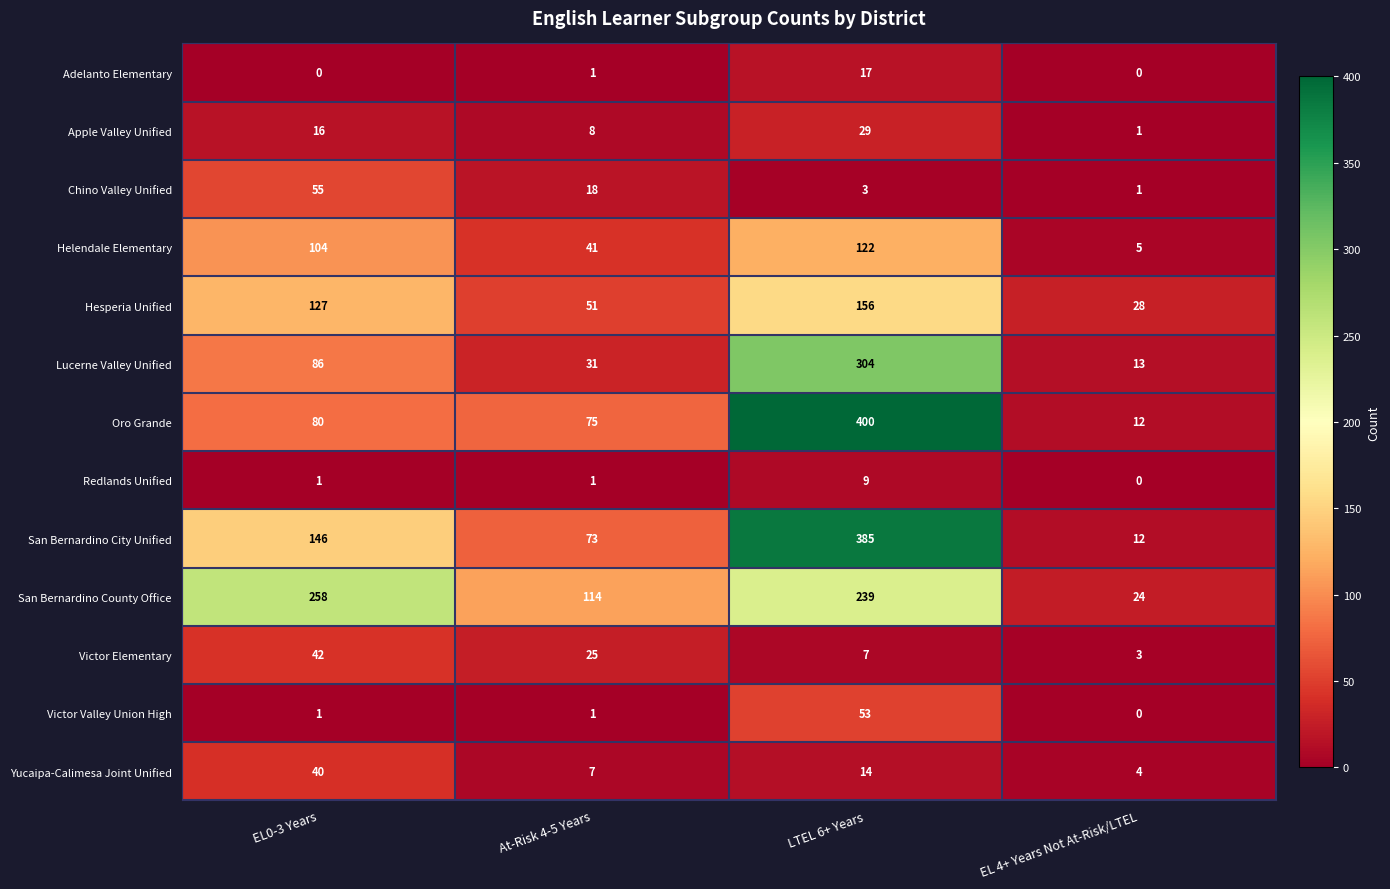

Which series has the largest range (max minus min)?

Oro Grande